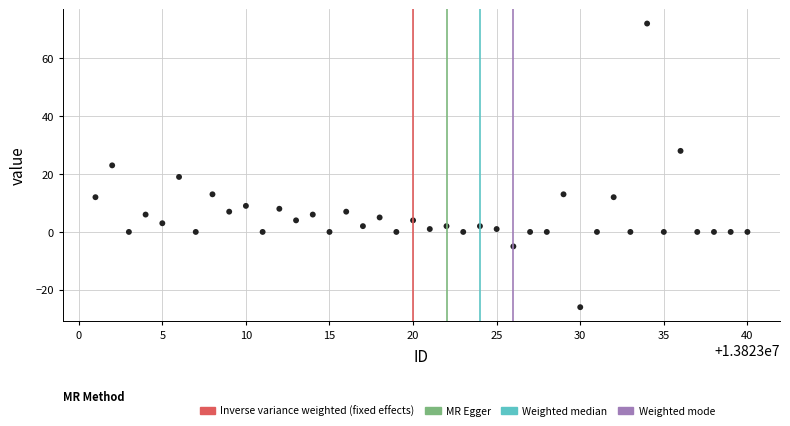

What is the range of Y values (max minus min)?

98